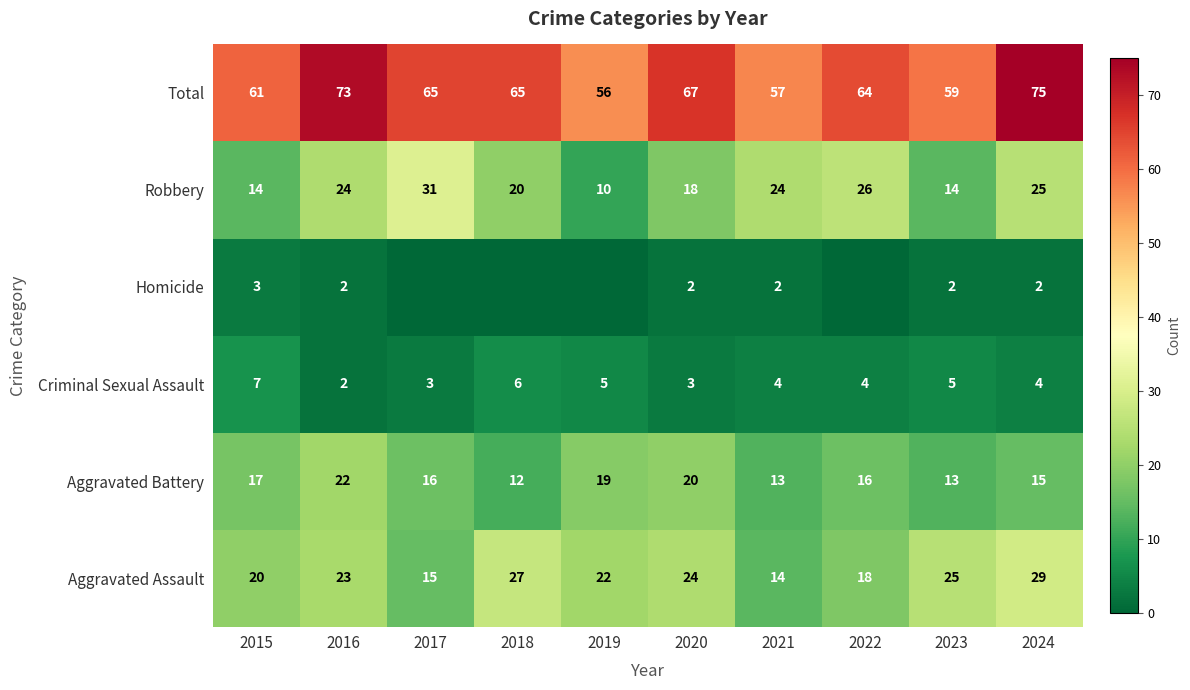

Is the value of Robbery at 2018 greater than the value of Total at 2024?

No